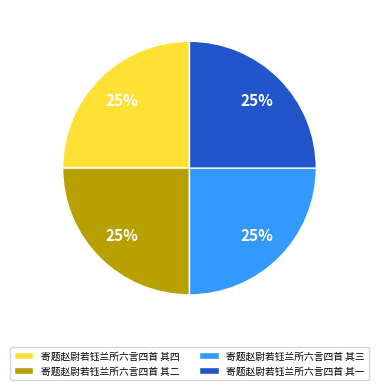

Count the number of slices in the pie.

4